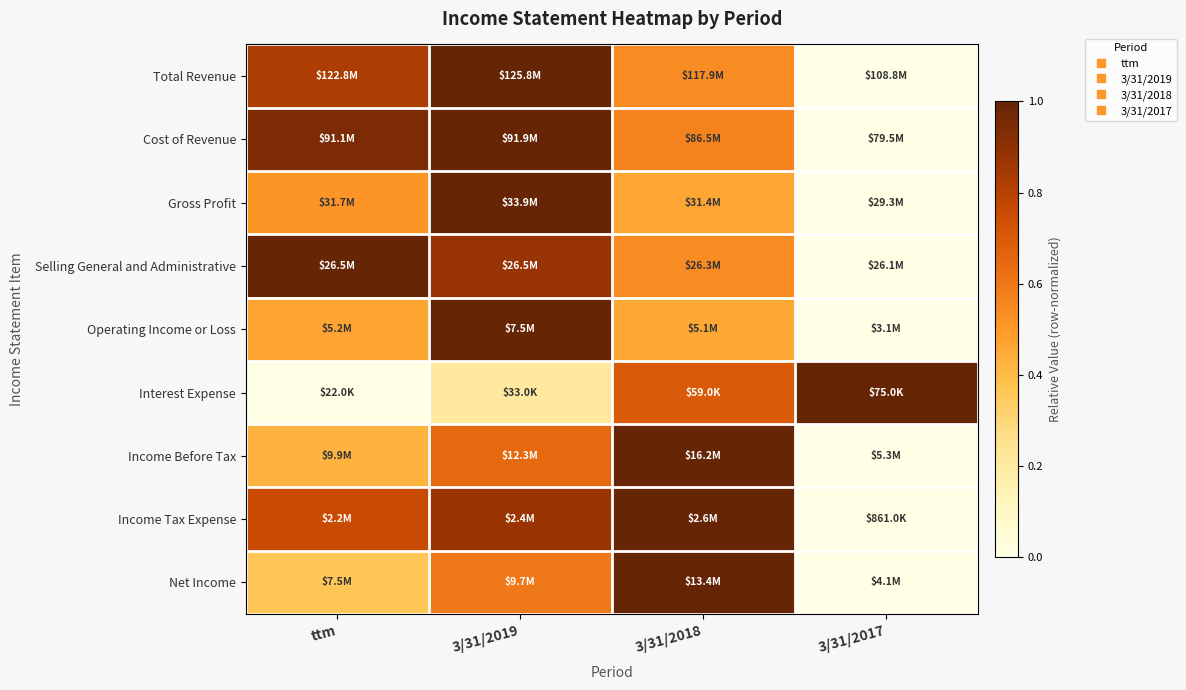

What is the spread (max minus min) of values at 3/31/2018?

0.5